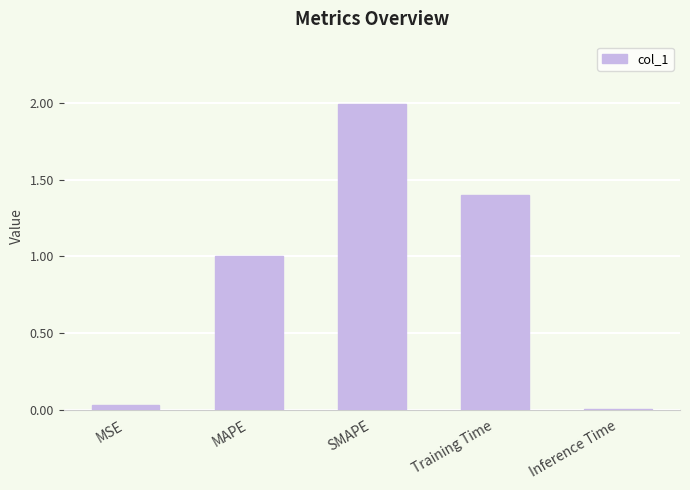

What is the label of the 4th bar from the left?

Training Time